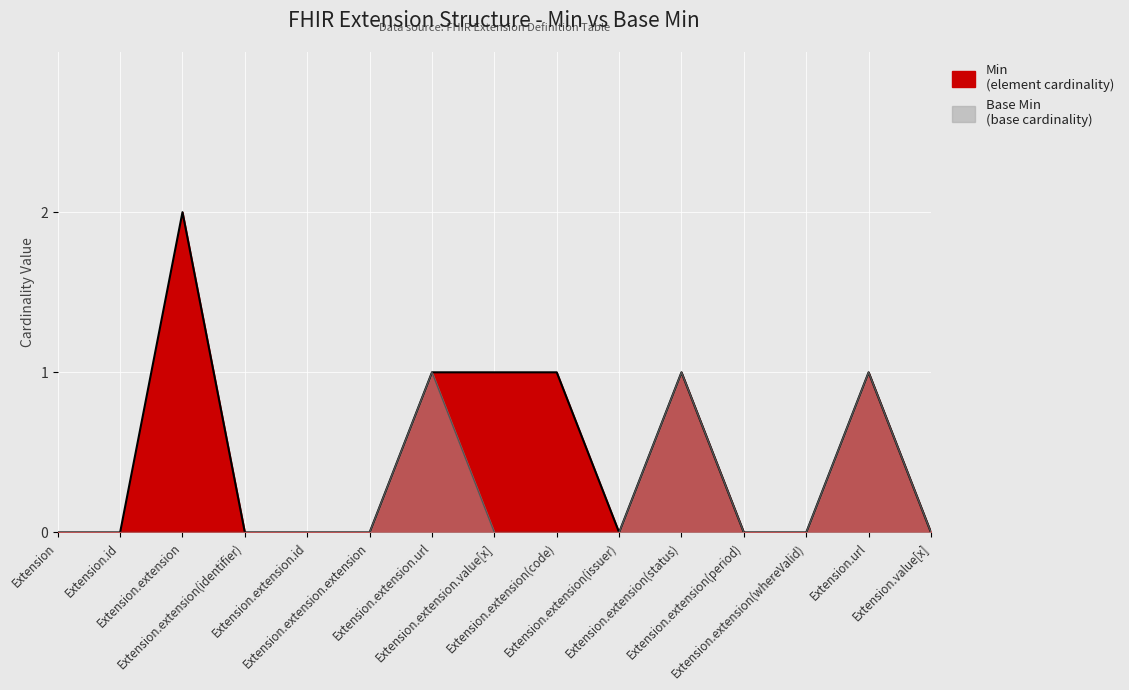

True or false: Base Min and Min intersect in this chart.

False